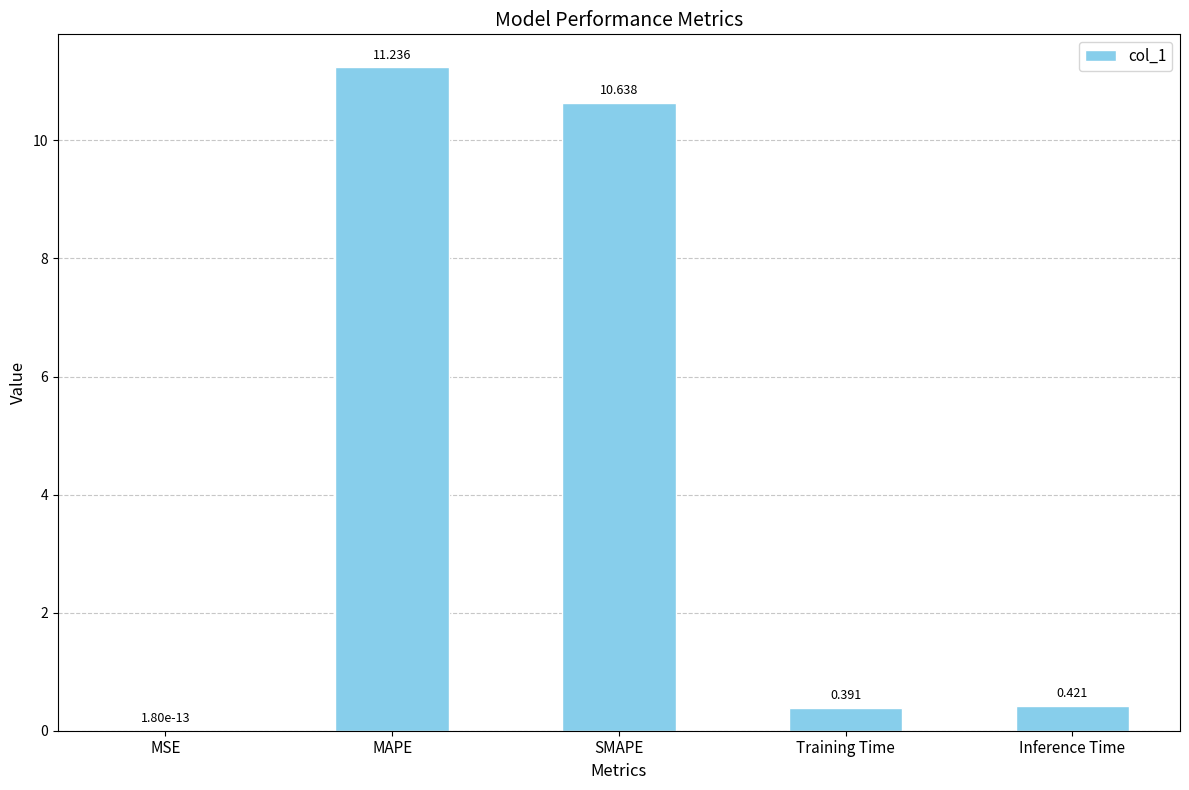

Between MAPE and Training Time, which is larger?

MAPE